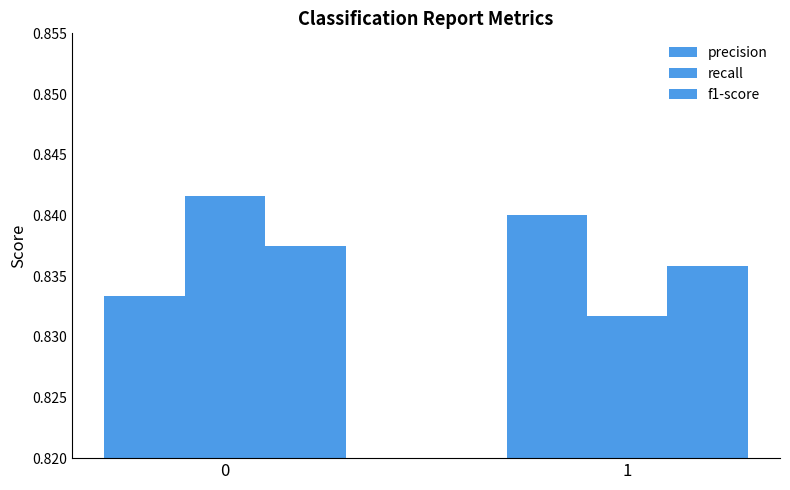

Count the number of data series in this chart.

3